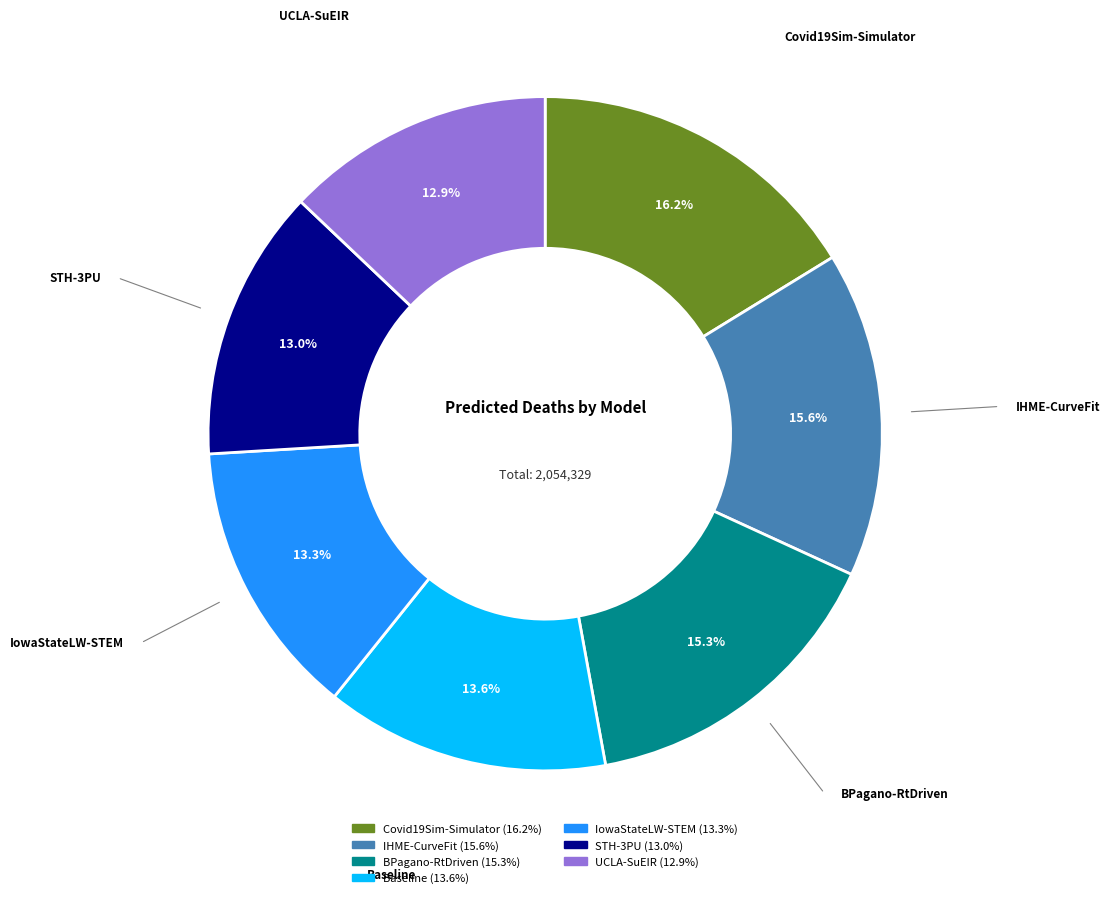

Count the number of slices in the pie.

7